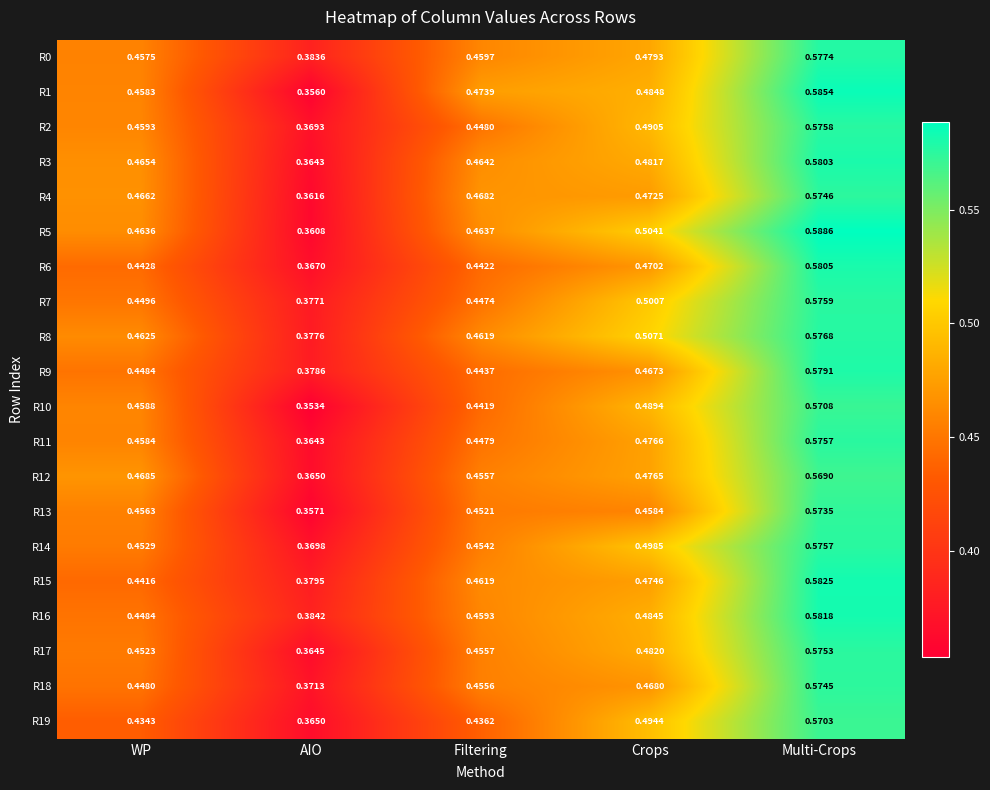

Rank the categories by R4 value from highest to lowest.

Multi-Crops, Crops, Filtering, WP, AIO